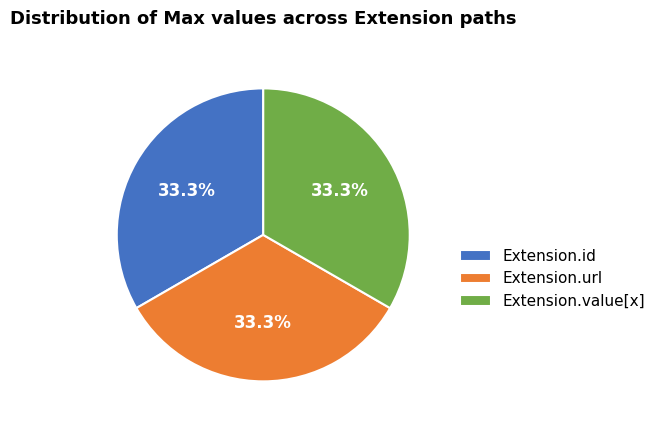

What is the total percentage of Extension.url and Extension.value[x]?

66.7%